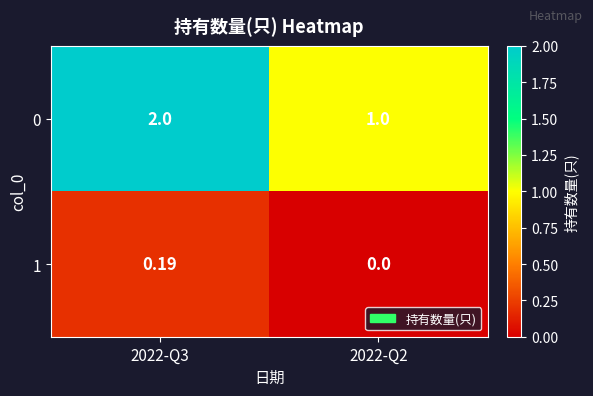

Is the value of 0 at 2022-Q2 greater than the value of 1 at 2022-Q3?

Yes